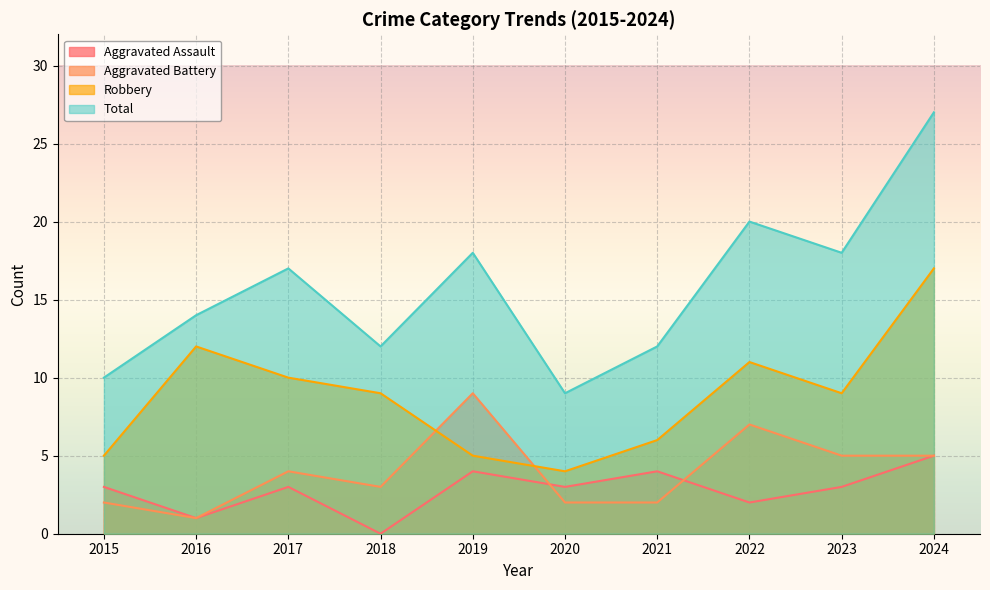

Count the Aggravated Assault values in the range 2 to 4.

7